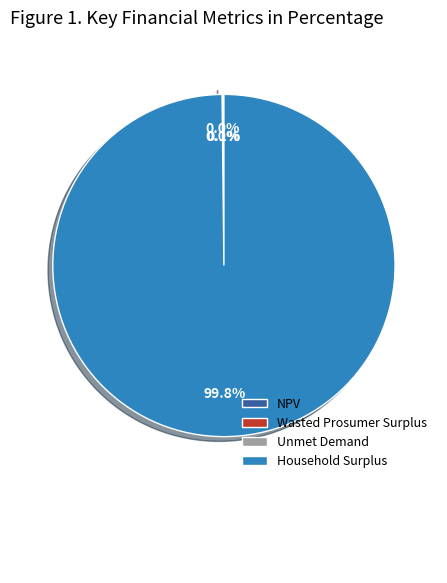

What is the largest slice in the pie chart?

Household Surplus